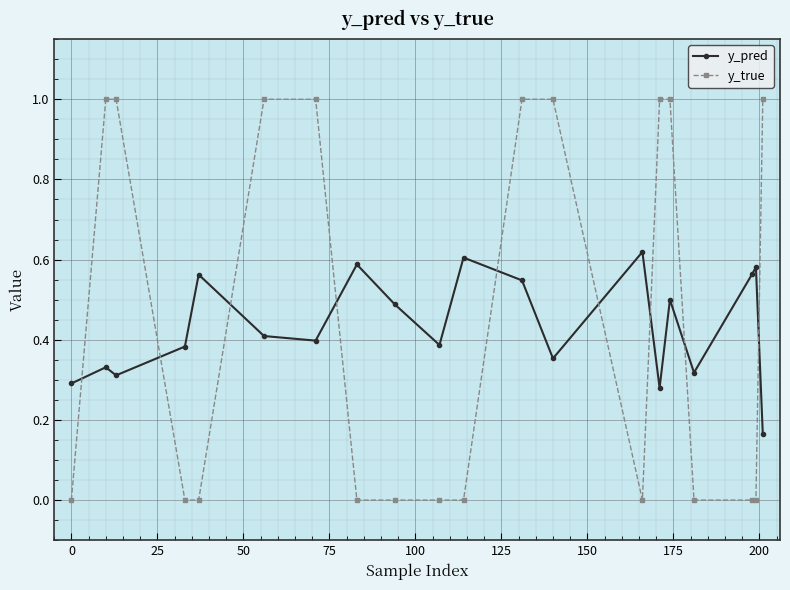

Which series has the largest range (max minus min)?

y_true